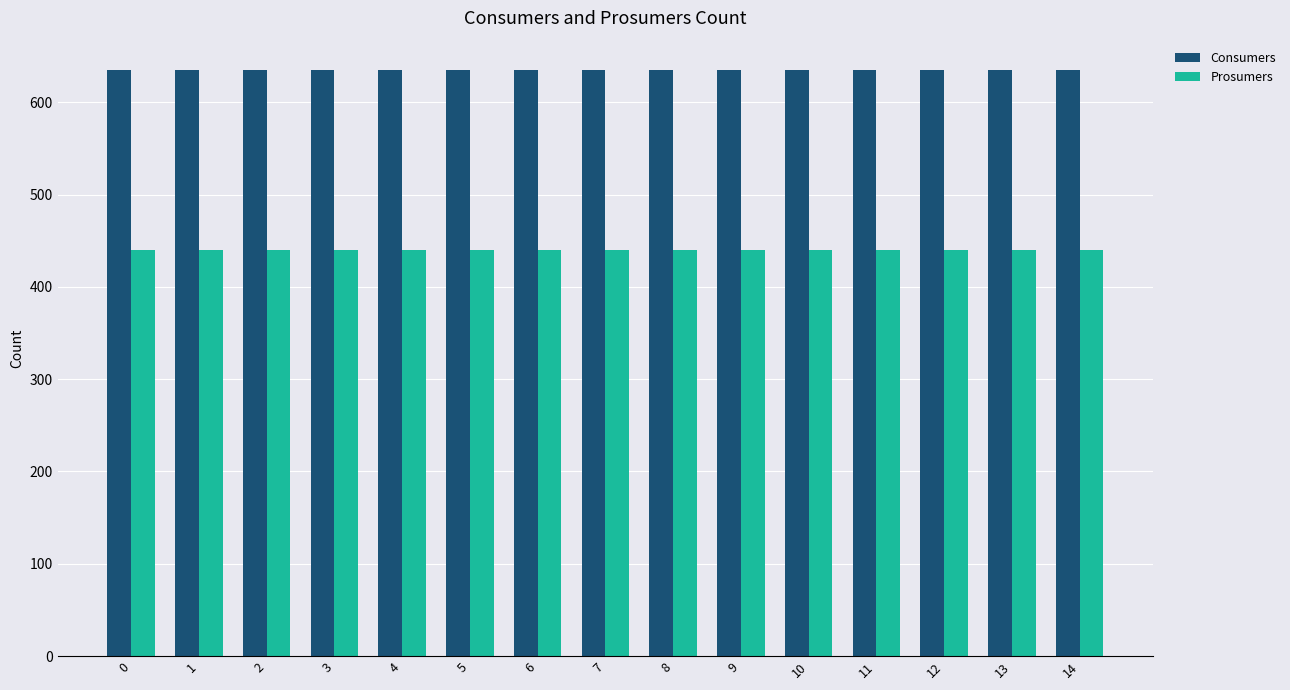

What is the highest value of the Consumers series?

635